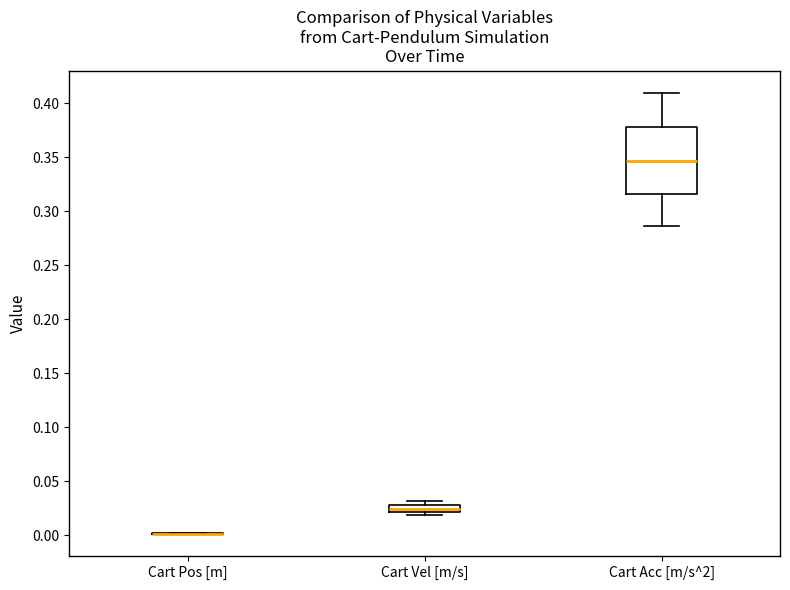

Comparing the boxes themselves (not the whiskers), which one is the tallest?

Cart Acc [m/s^2]